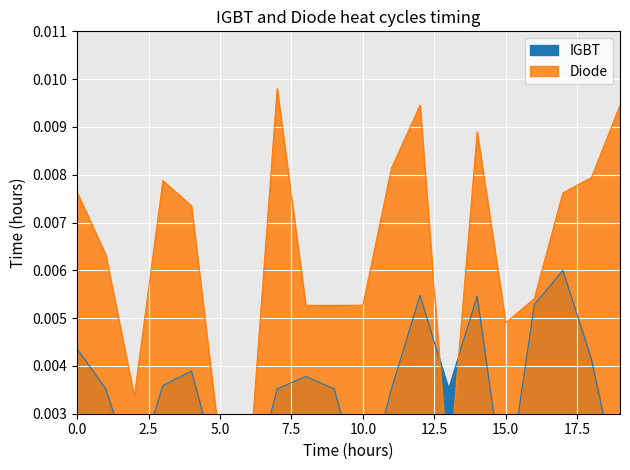

At which category is the sum across all series the highest?

12